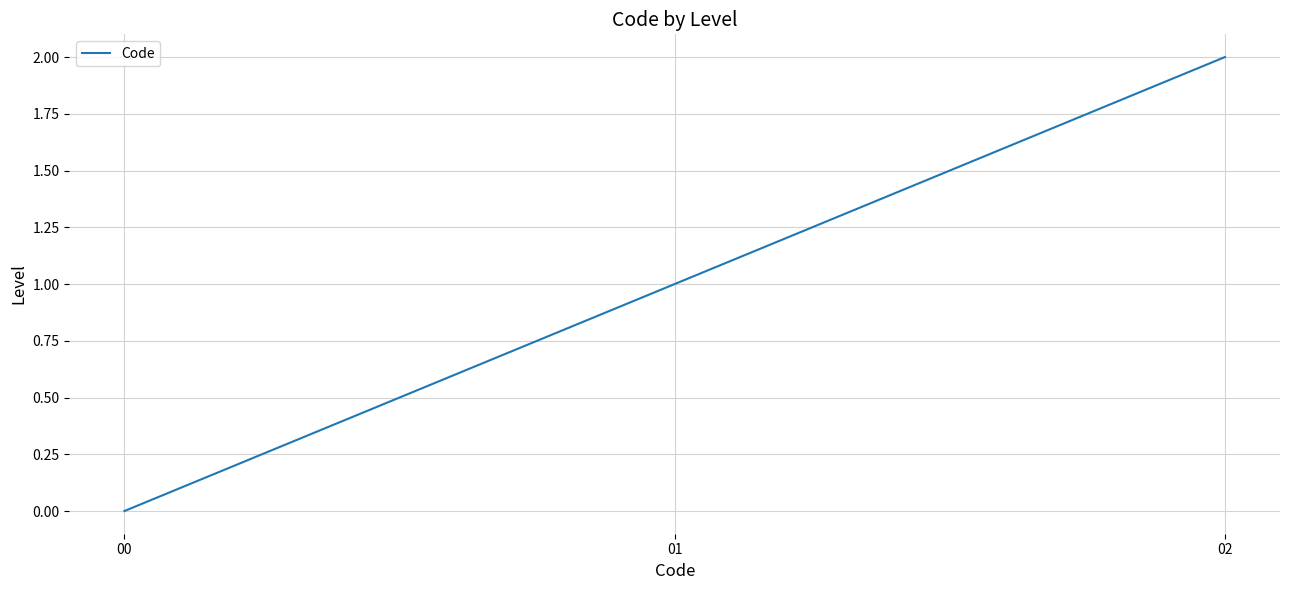

List the labels in order of value, smallest first.

00, 01, 02